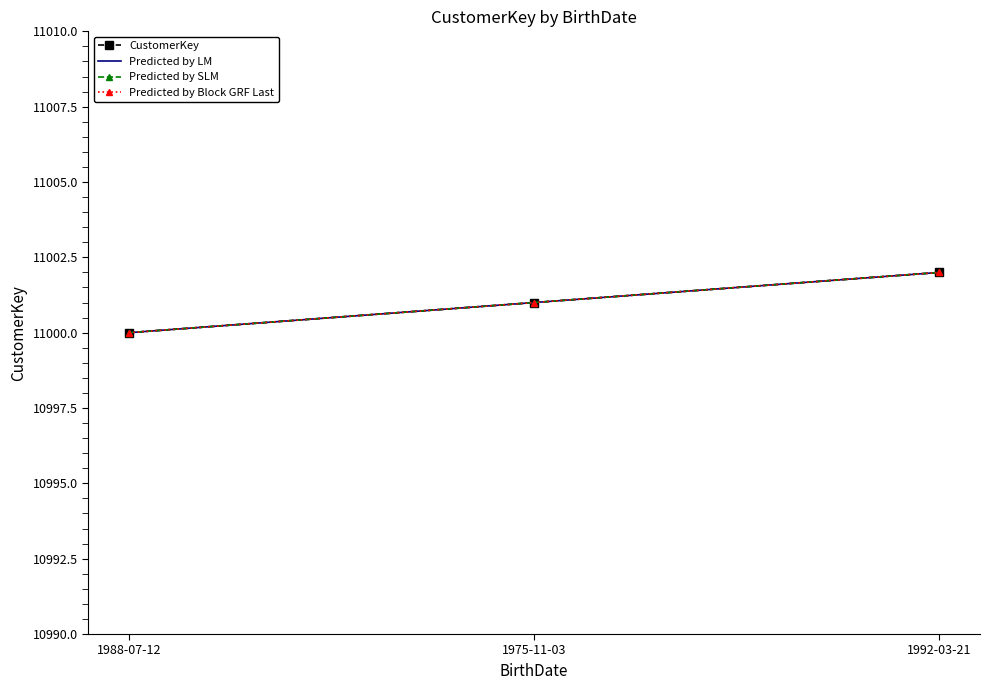

At which label is CustomerKey closest to 11001?

1975-11-03